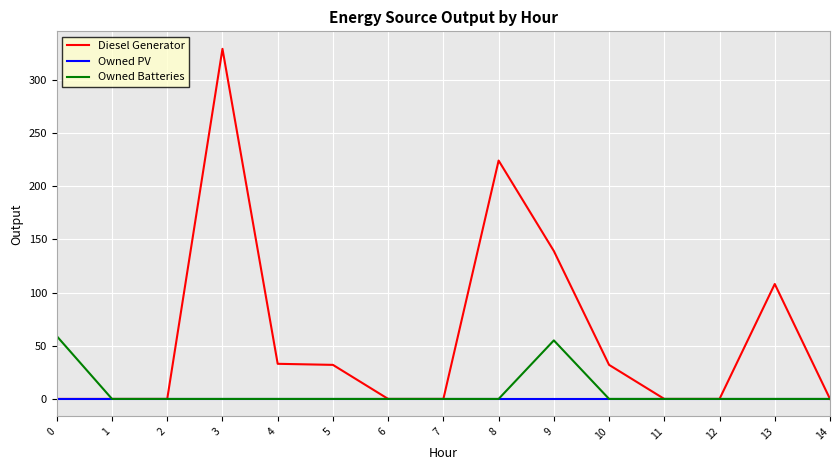

What is the highest value of the Owned Batteries series?

59